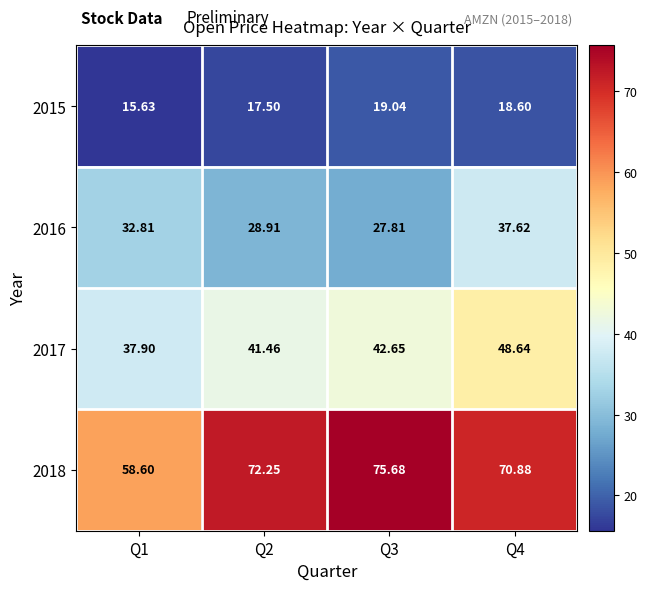

What is the total value across all series at Q2?

160.1